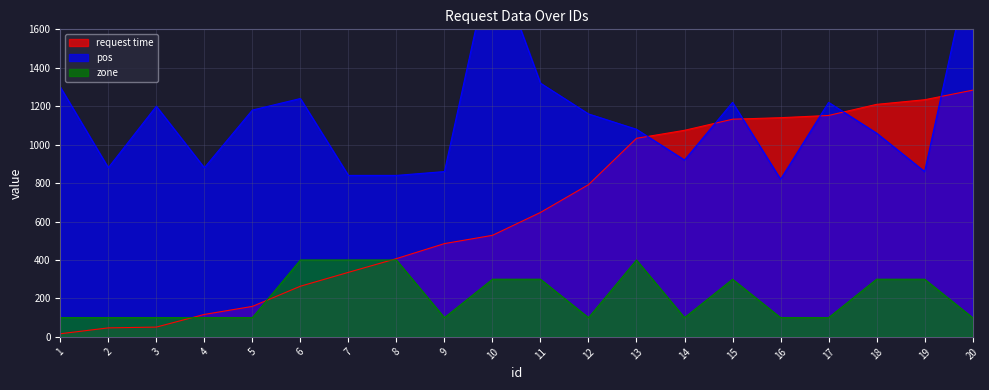

List the labels in order of pos value, largest first.

10, 20, 11, 1, 6, 15, 17, 3, 5, 12, 13, 18, 14, 2, 4, 9, 19, 7, 8, 16